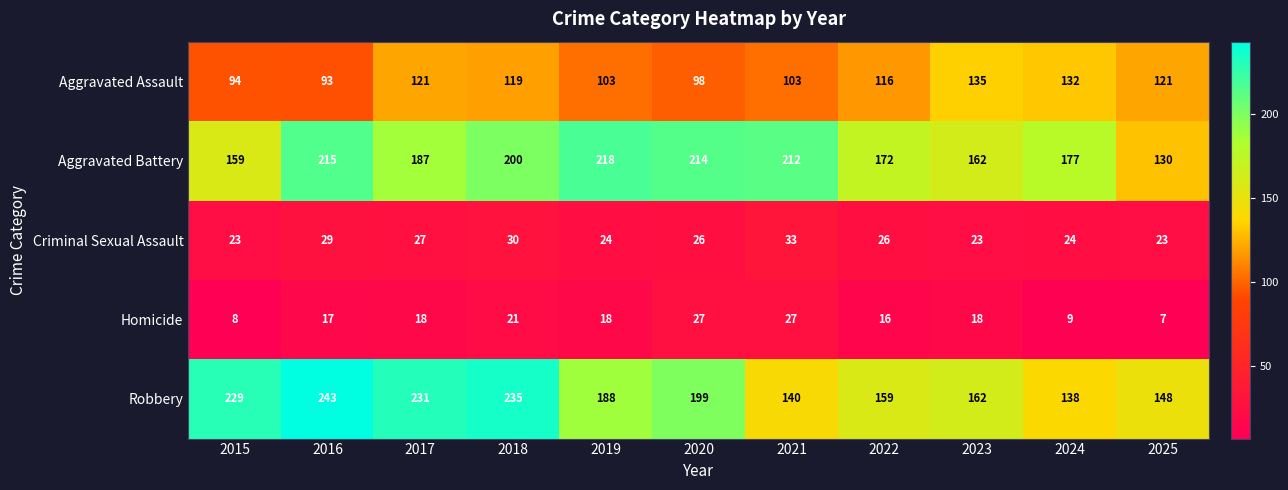

Which category has the highest value in the Robbery series?

2016